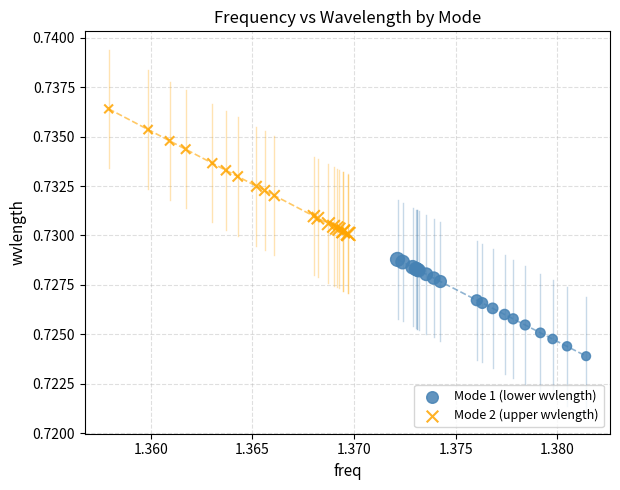

What are all the series names shown in the legend?

Mode 1 (lower wvlength), Mode 2 (upper wvlength)